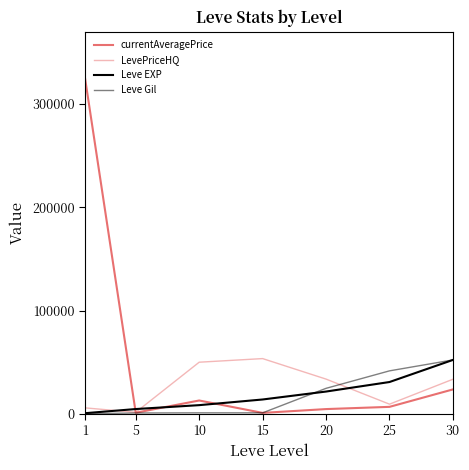

How many lines are shown in the chart?

4